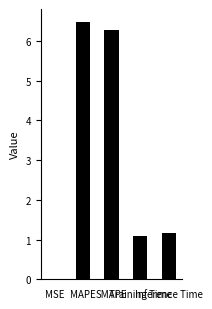

Where does the data first go above 1?

MAPE